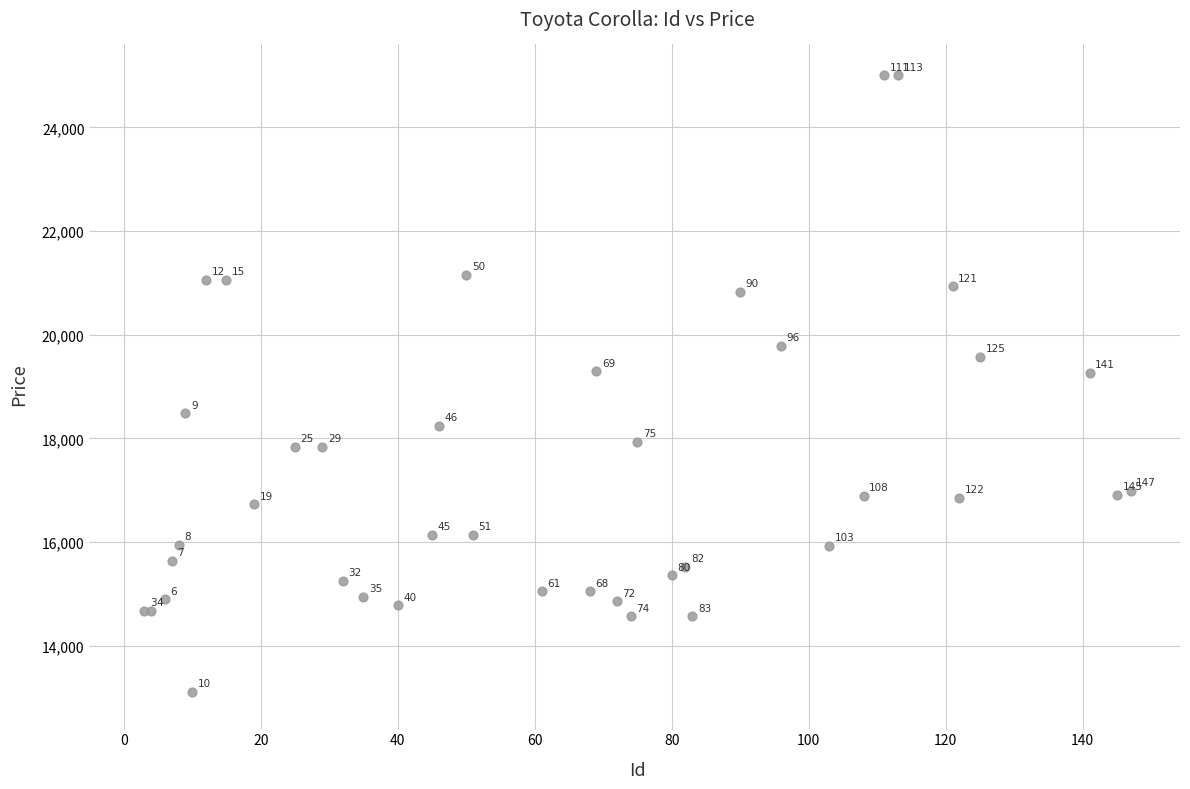

What Y value in the scatter plot is closest to 19059?

19270.9